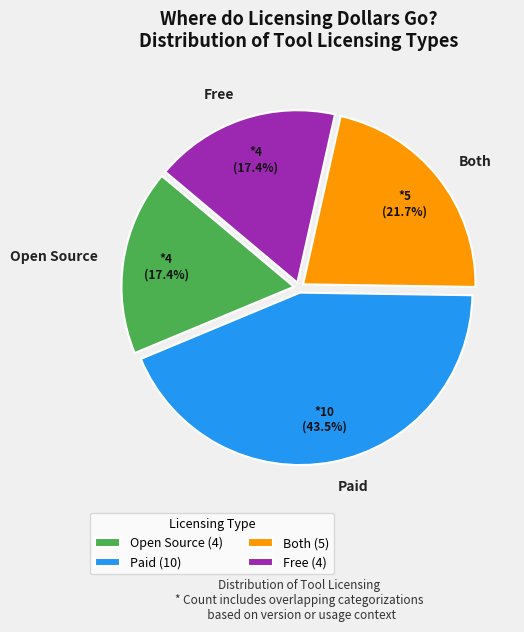

How much of the chart is everything except Open Source?

82.6%